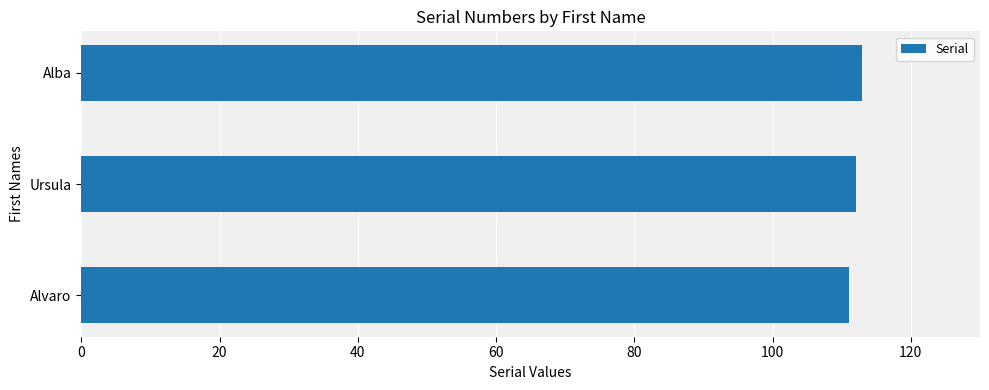

What is the sum of the values at Ursula and Alba?

225